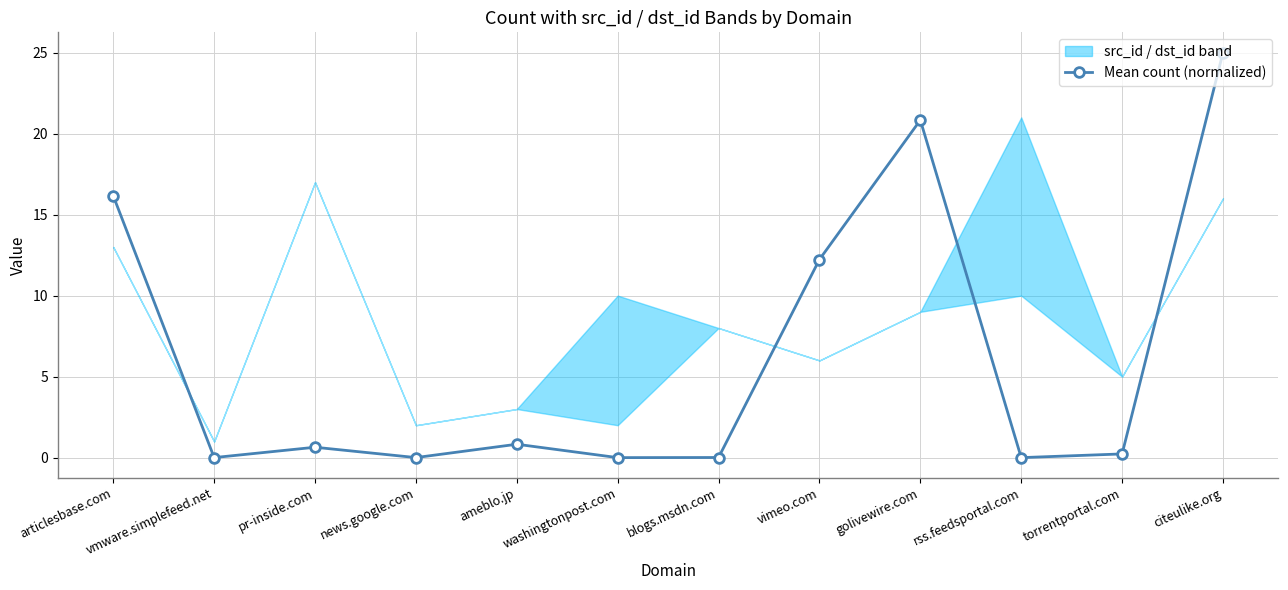

The chart shows a value of 0.2 at pr-inside.com. True or false?

False